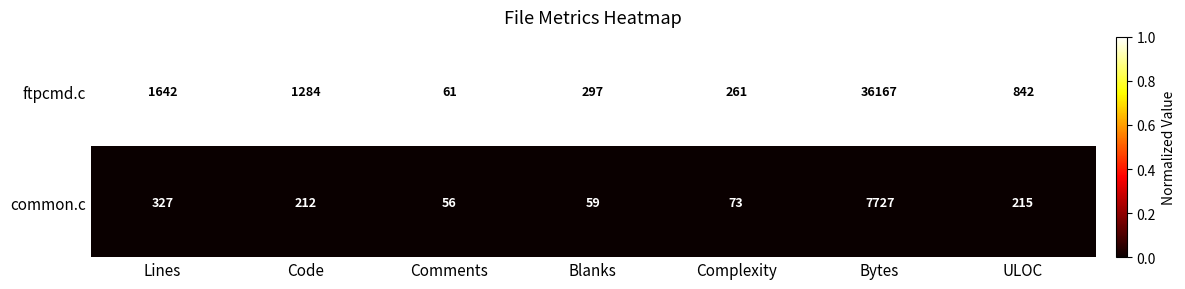

What is the difference between the highest and lowest values at Comments?

5